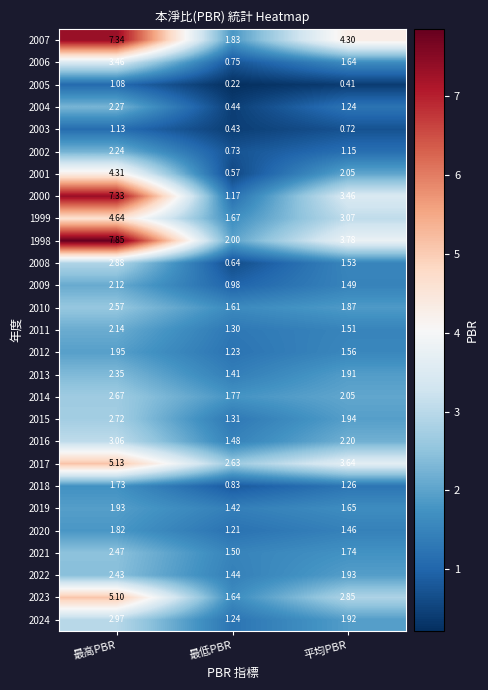

List the labels in order of 2006 value, smallest first.

最低PBR, 平均PBR, 最高PBR